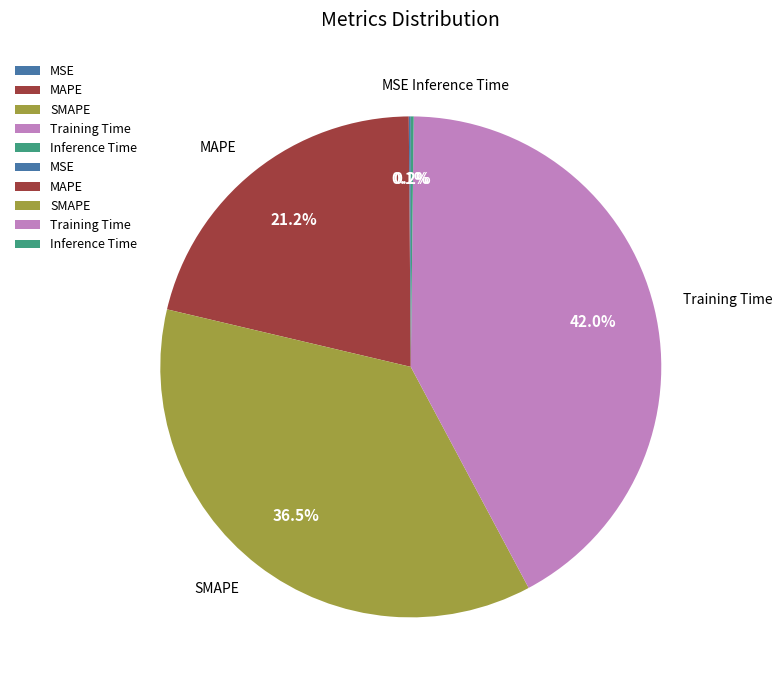

The SMAPE slice represents 22% of the pie. True or false?

False